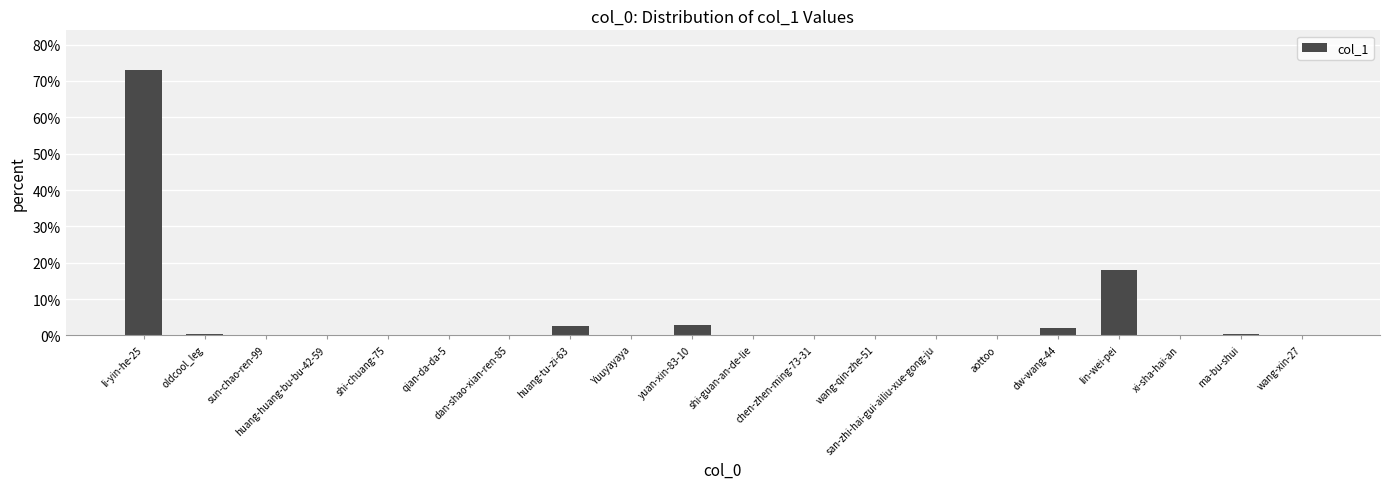

What is the sum of all values?

100.0